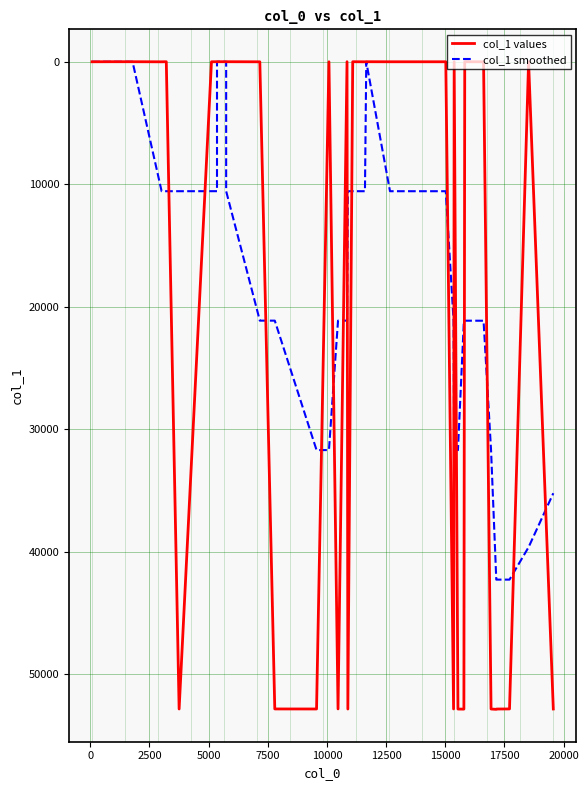

Is it true that col_1 smoothed equals 11046.0 at 33?

False